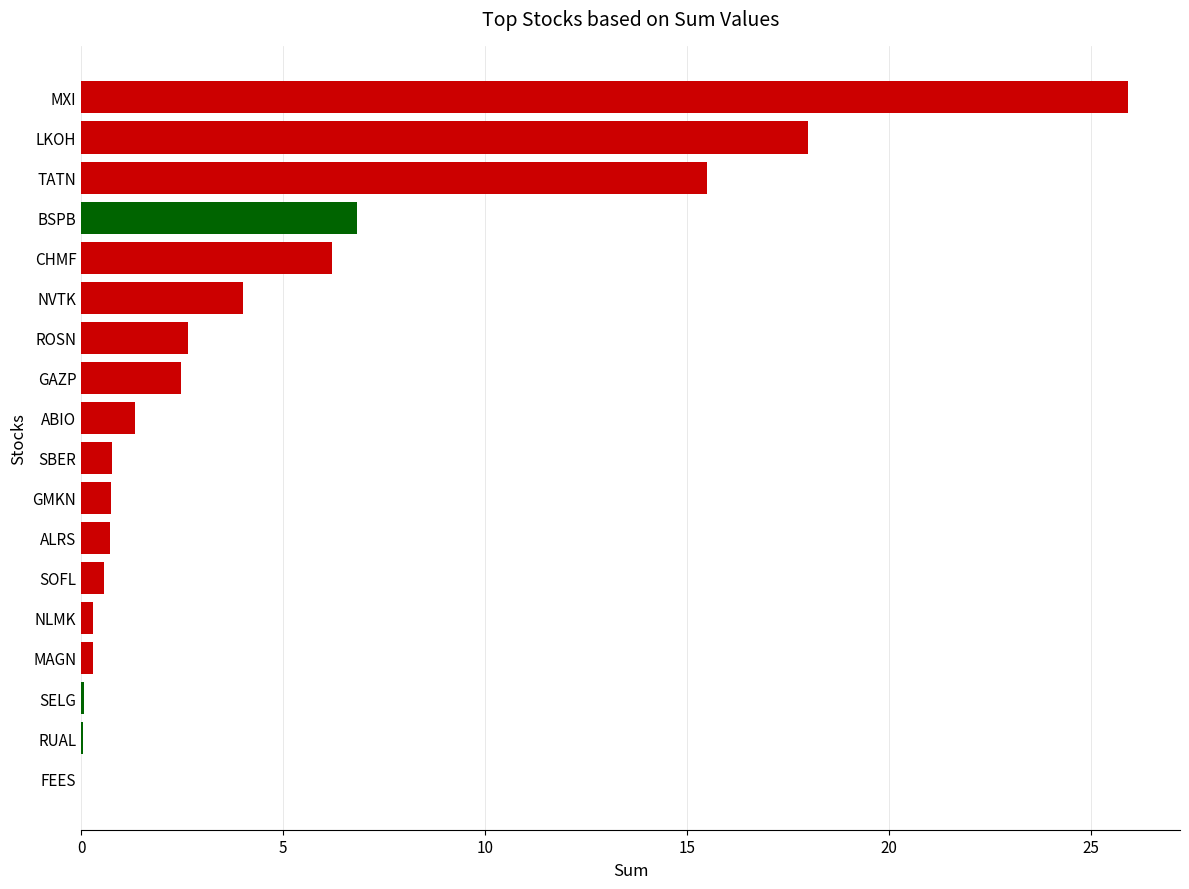

True or false: the data shows 6.8 at BSPB.

True